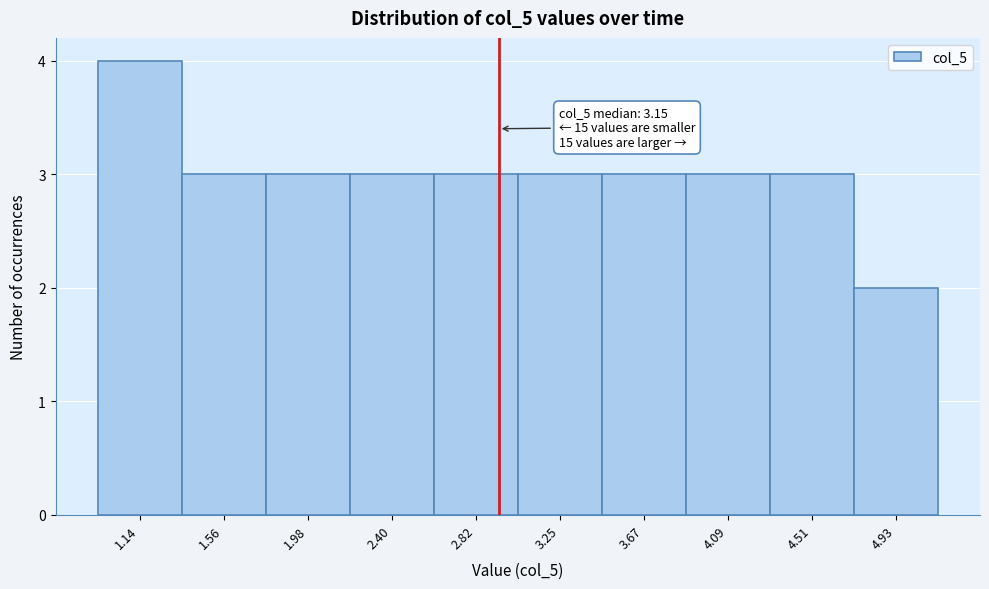

Reading left to right, extract all data points from this chart.

1.14=4	1.56=3	1.98=3	2.40=3	2.82=3	3.25=3	3.67=3	4.09=3	4.51=3	4.93=2